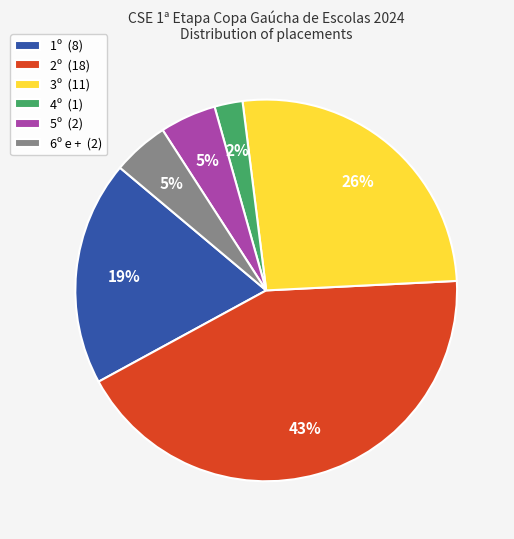

The 1º slice represents 33% of the pie. True or false?

False